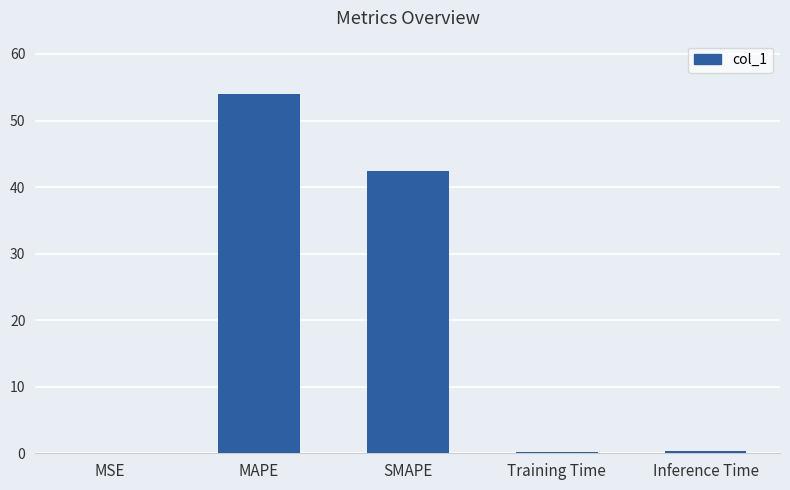

What value does the data have at SMAPE?

42.5